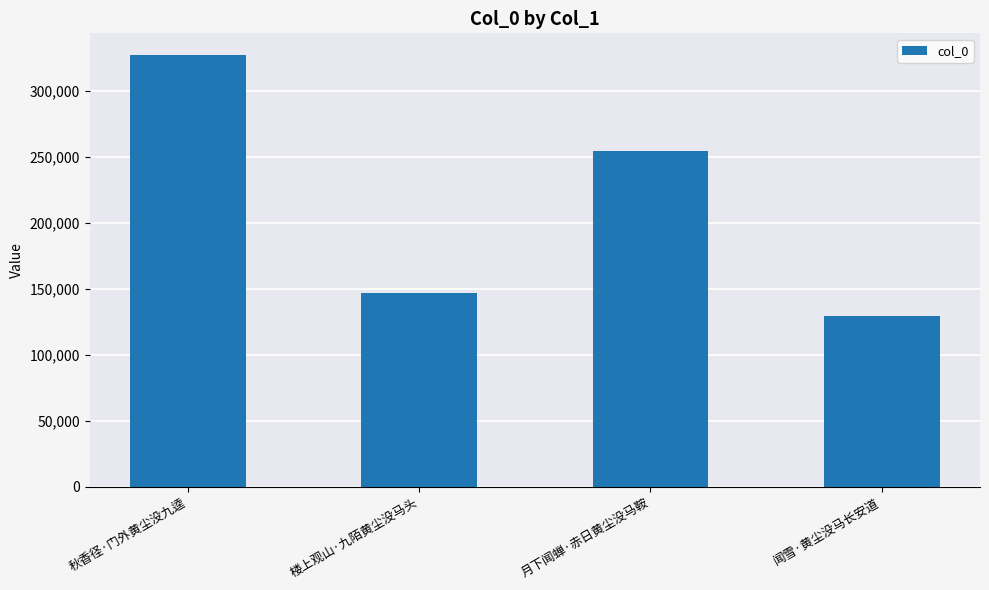

What is the maximum value shown in the chart?

327370